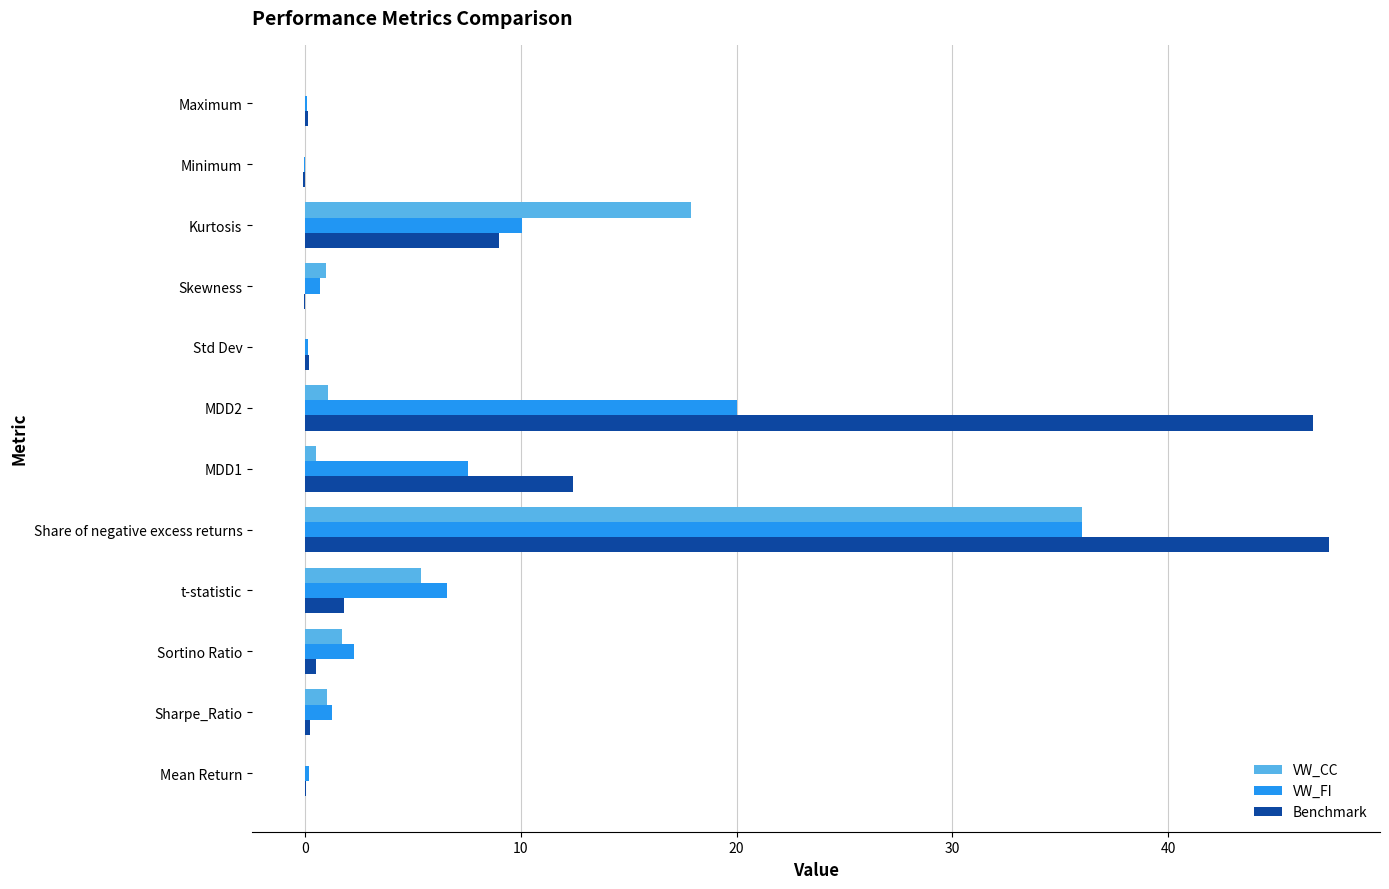

At which category is the sum across all series the highest?

Share of negative excess returns